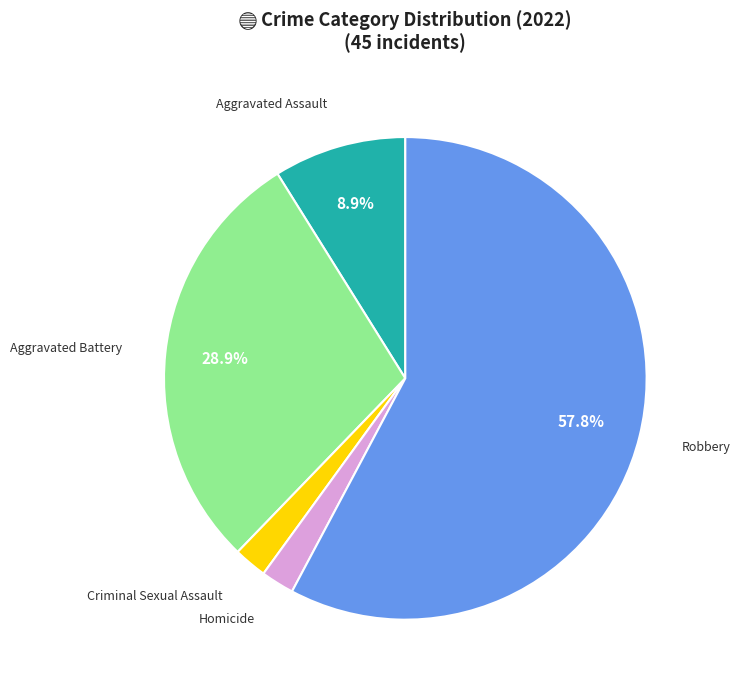

Which has a higher value, Homicide or Robbery?

Robbery